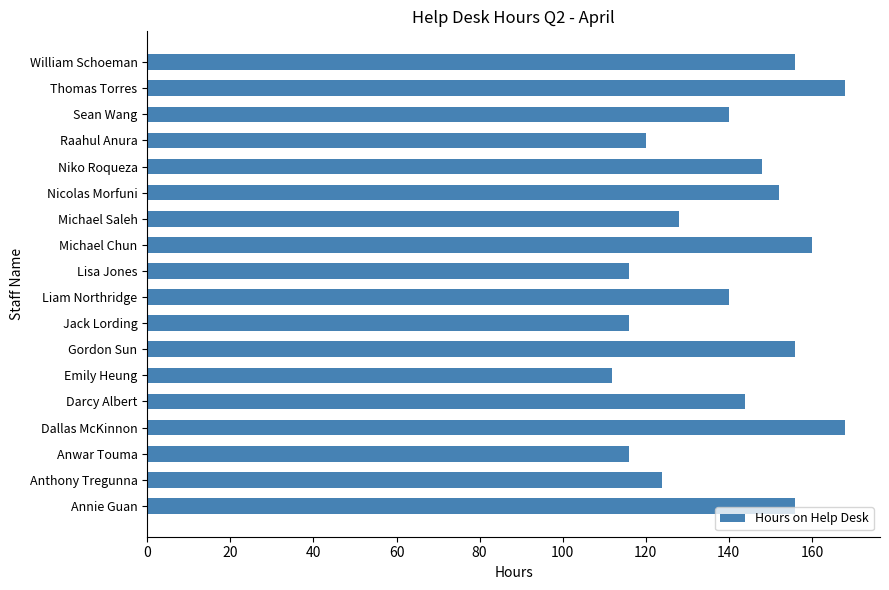

What is the average value?

140